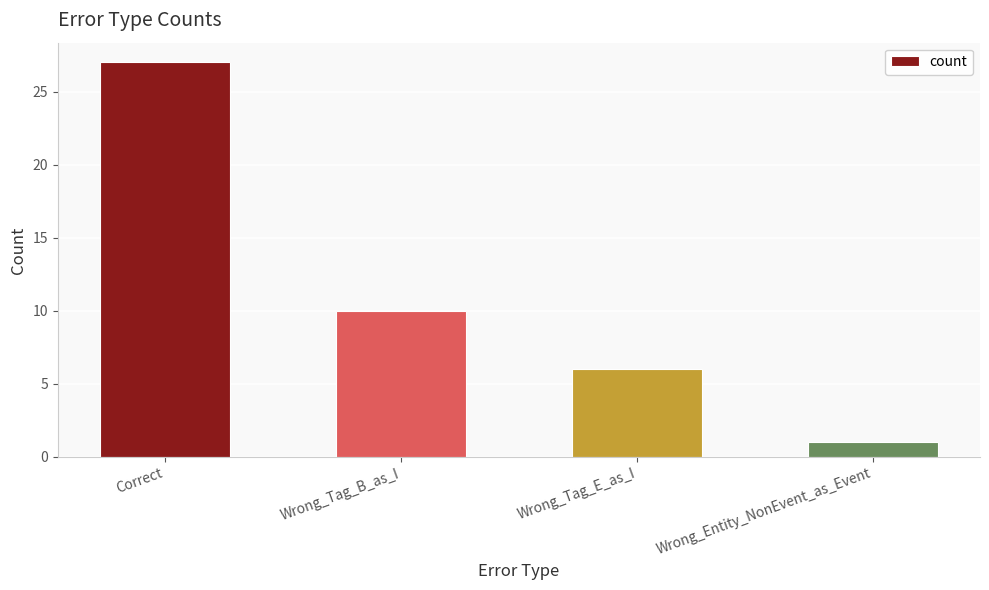

True or false: the data shows 6 at Wrong_Tag_E_as_I.

True